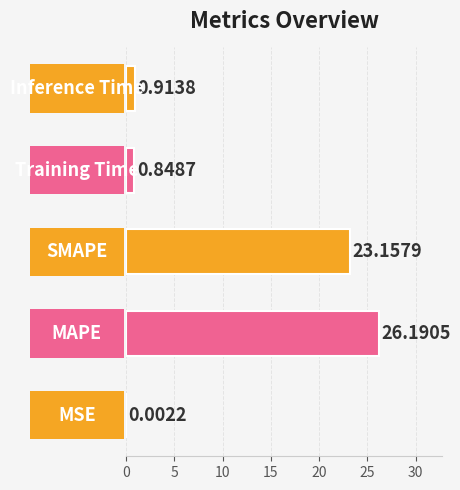

What is the difference between the second highest and second lowest values?

22.3